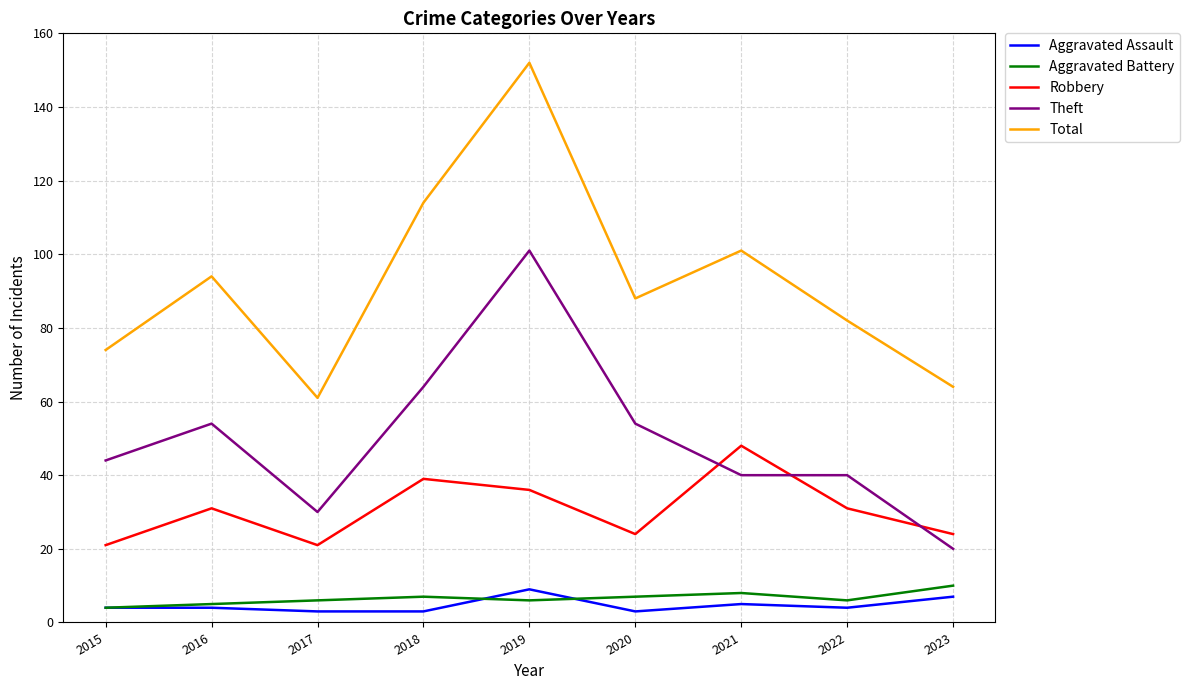

What are all the series names shown in the legend?

Aggravated Assault, Aggravated Battery, Robbery, Theft, Total